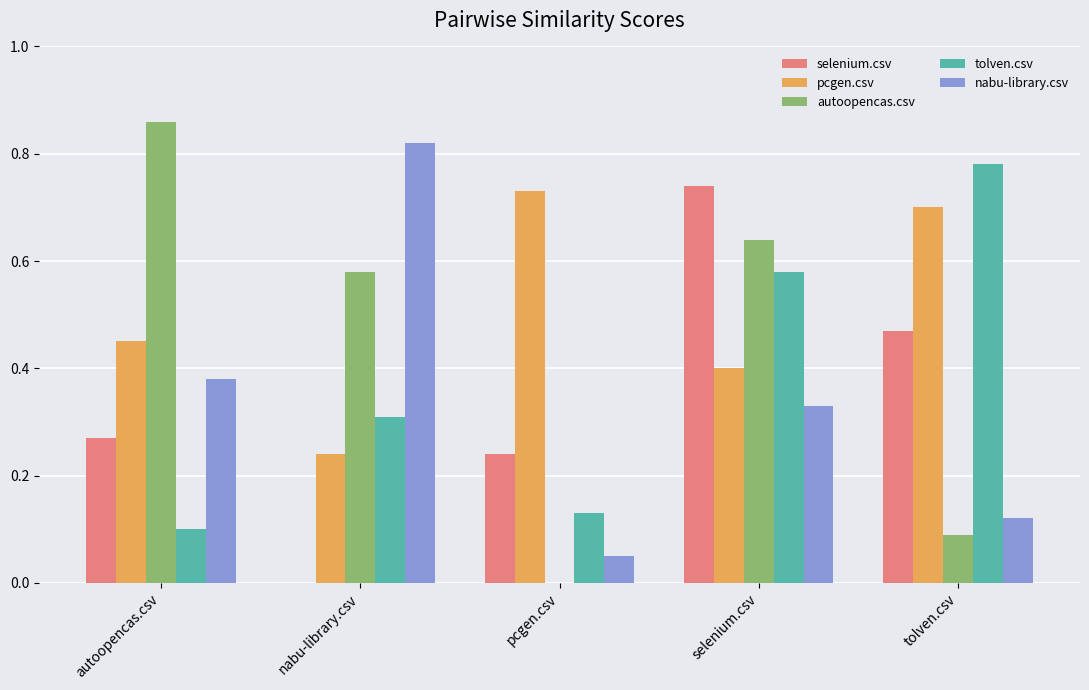

At which label does tolven.csv reach its peak?

tolven.csv